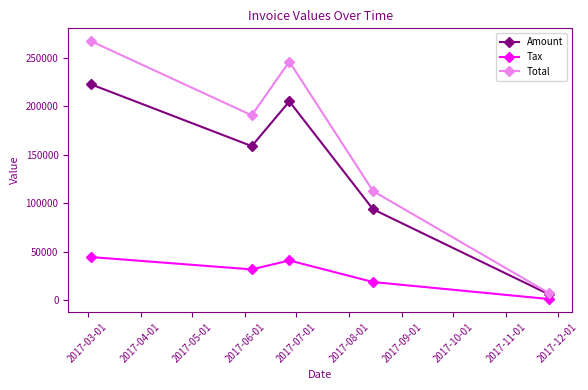

What is the value of the Total point at the 3rd from the left?

246104.0